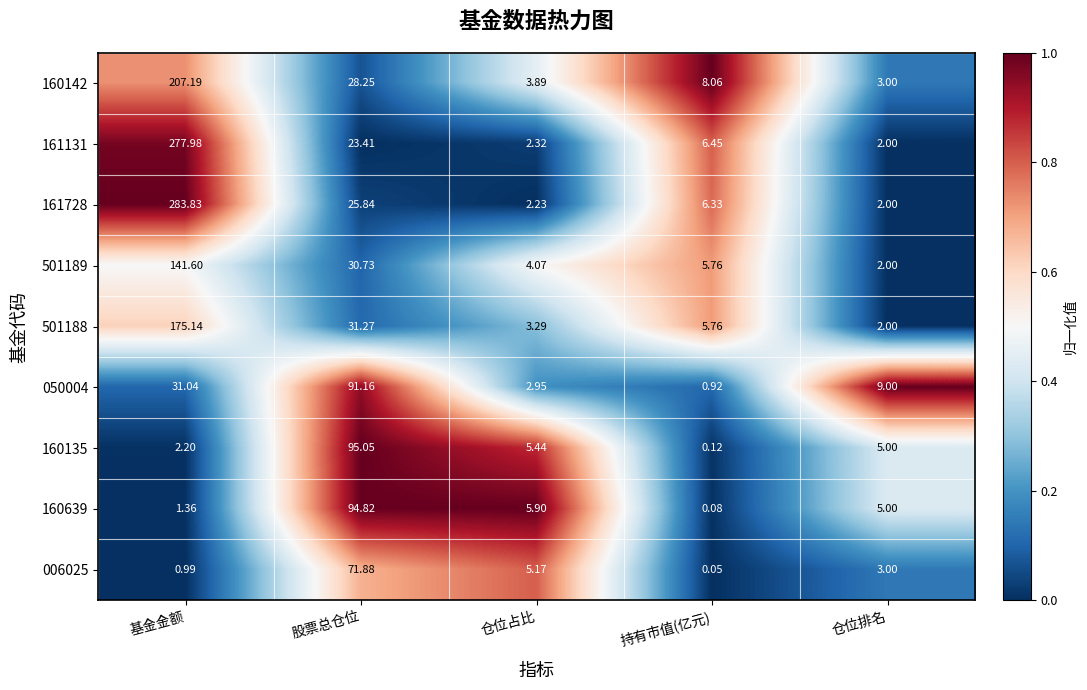

Which series has the widest spread of values?

161728